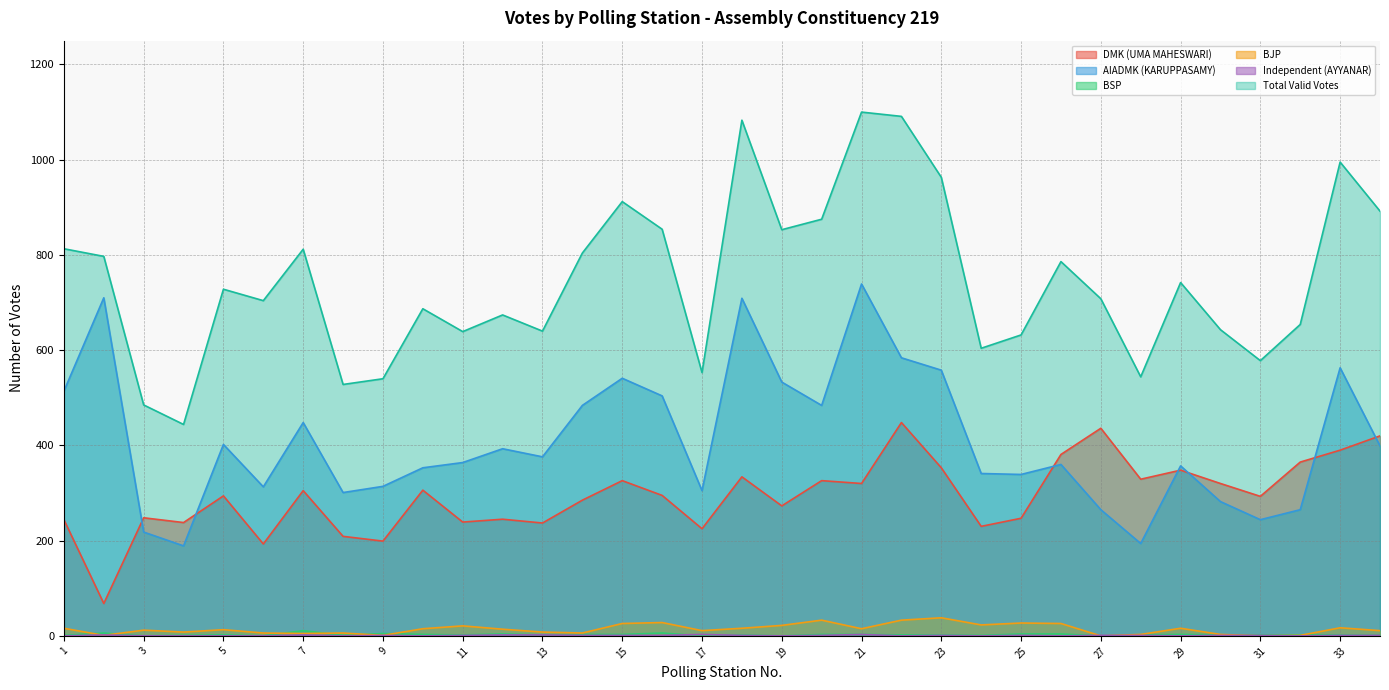

Rank the series by their maximum value, from lowest to highest.

Independent (AYYANAR), BSP, BJP, DMK (UMA MAHESWARI), AIADMK (KARUPPASAMY), Total Valid Votes